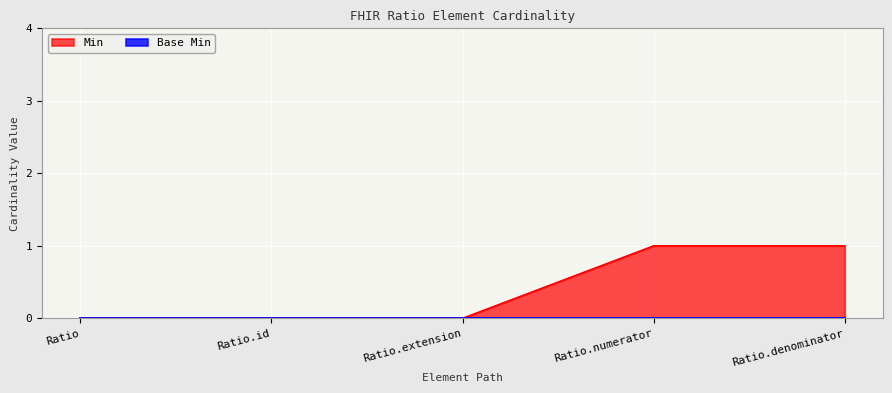

Reading left to right, extract all data points from this chart.

0	0	0	1	1